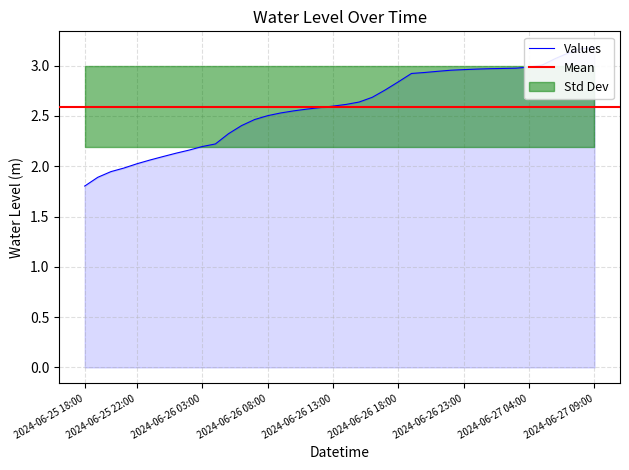

Which has a higher value, 2024-06-27 06:00 or 2024-06-27 08:00?

2024-06-27 08:00